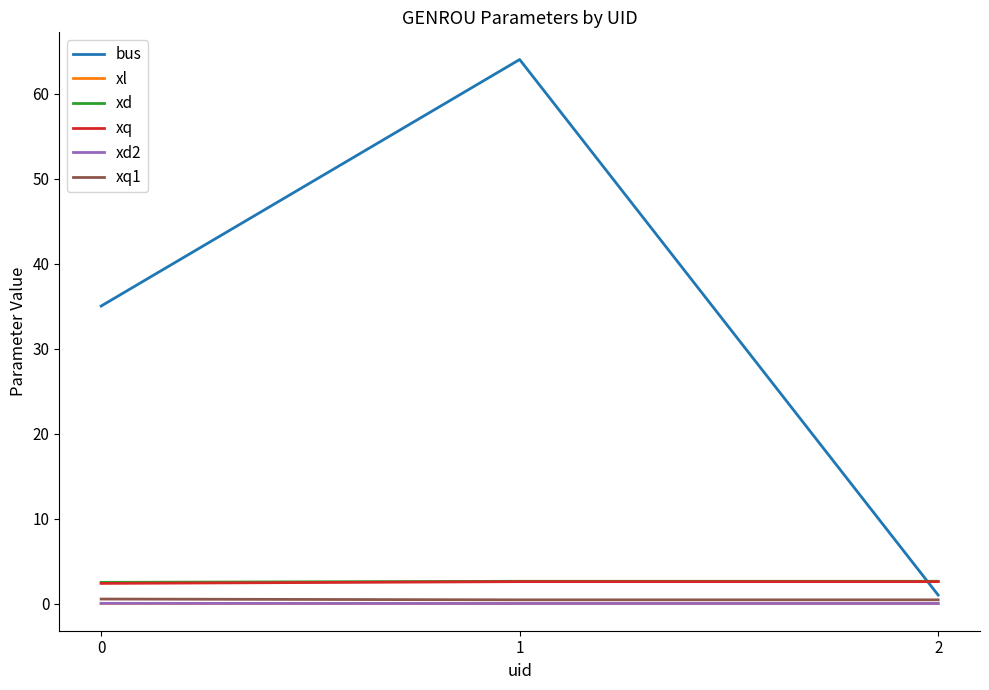

Which series has the largest range (max minus min)?

bus